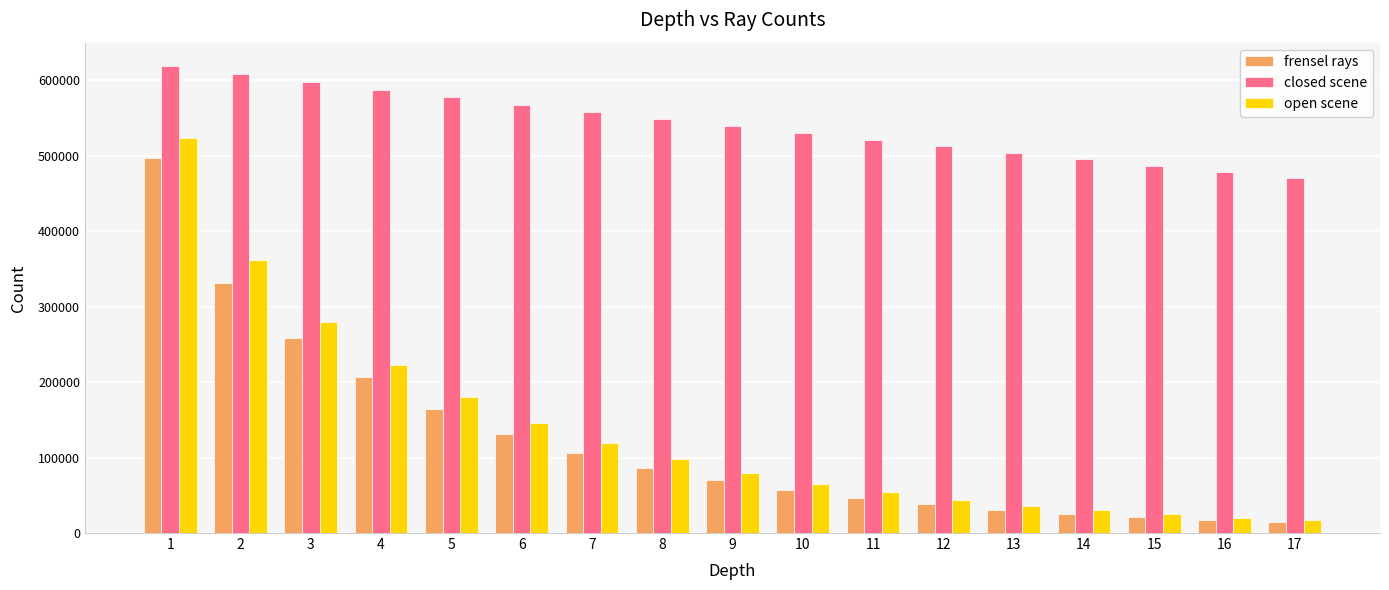

Are the bars horizontal?

No